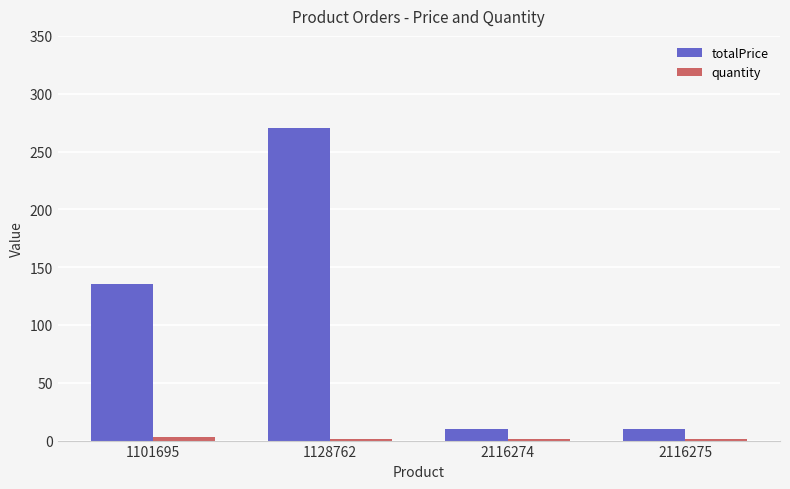

Between 1101695 and 2116275, which series saw the biggest shift?

totalPrice